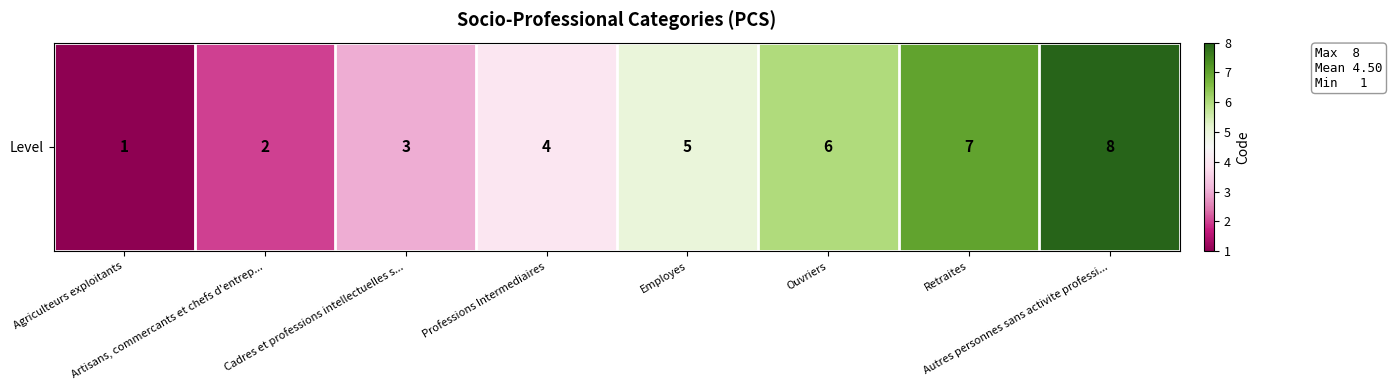

What is the ratio of the value at Employes to the value at Agriculteurs exploitants?

5.0